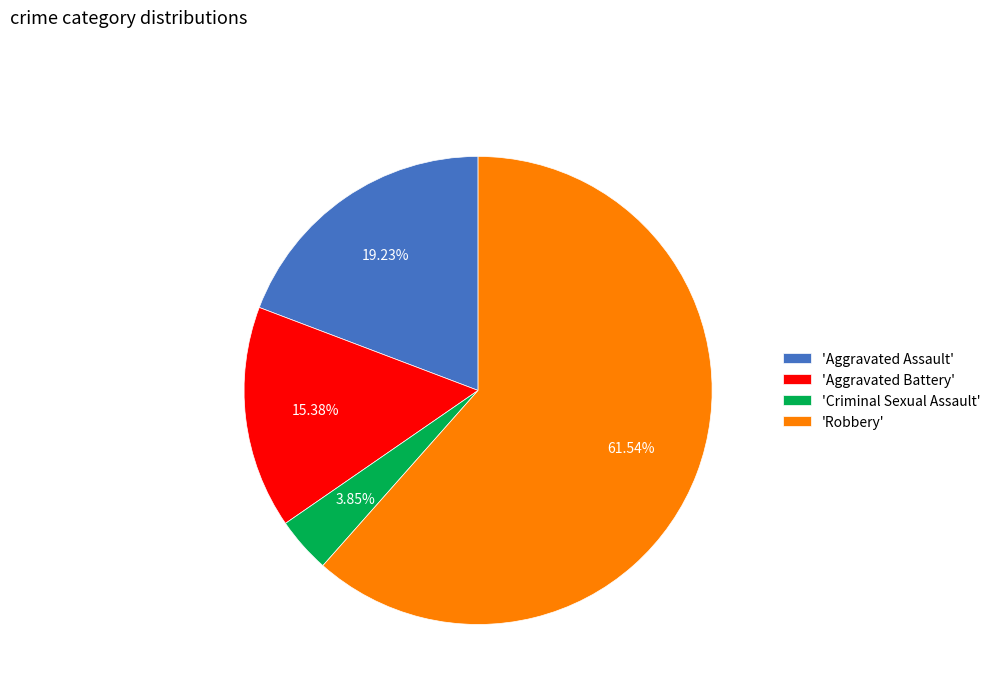

Approximately how many times larger is the value at 'Aggravated Battery' compared to 'Aggravated Assault'?

0.8